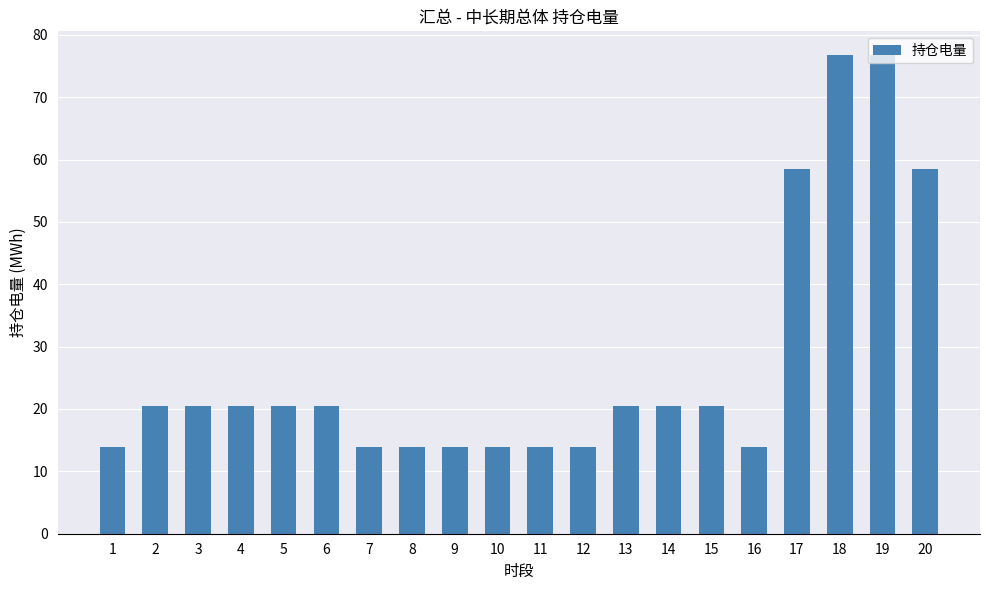

What is the value of the 13th bar from the left?

20.5